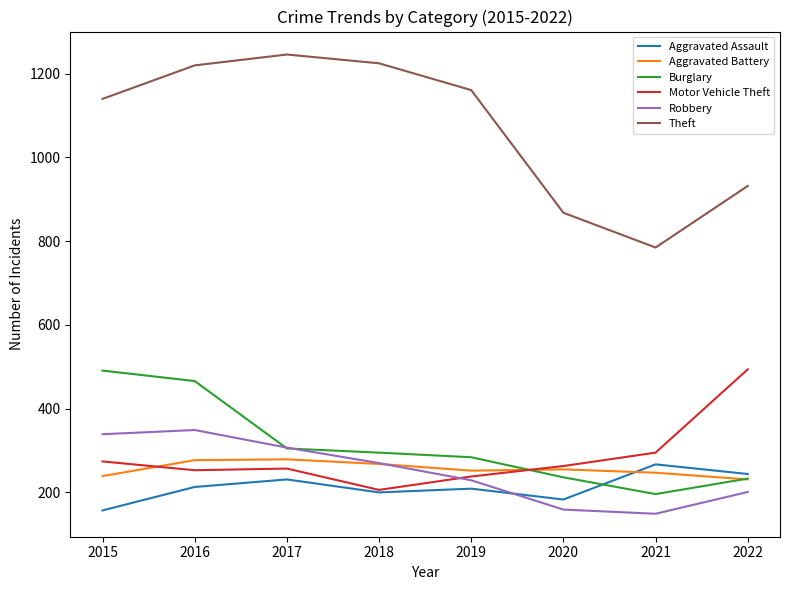

The value of Burglary at 2020 is 236. True or false?

True